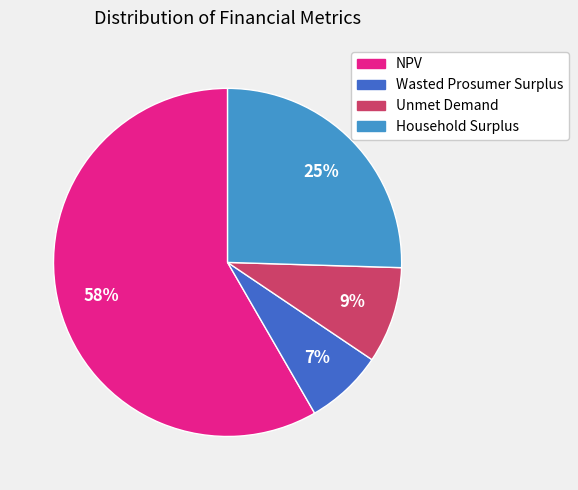

Does NPV account for over 50% of the chart?

Yes